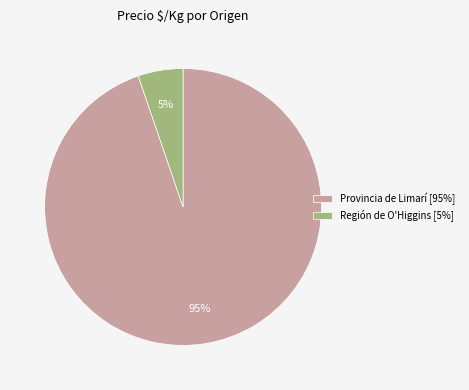

What is the smallest slice in the pie chart?

Región de O'Higgins [5%]